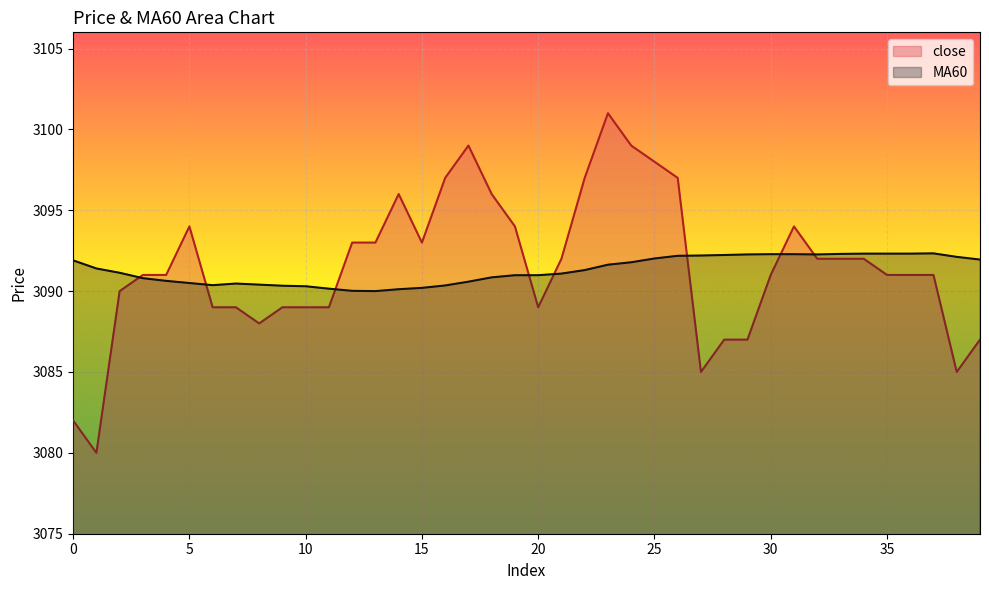

Which series ends up on top after the final intersection of MA60 and close?

MA60